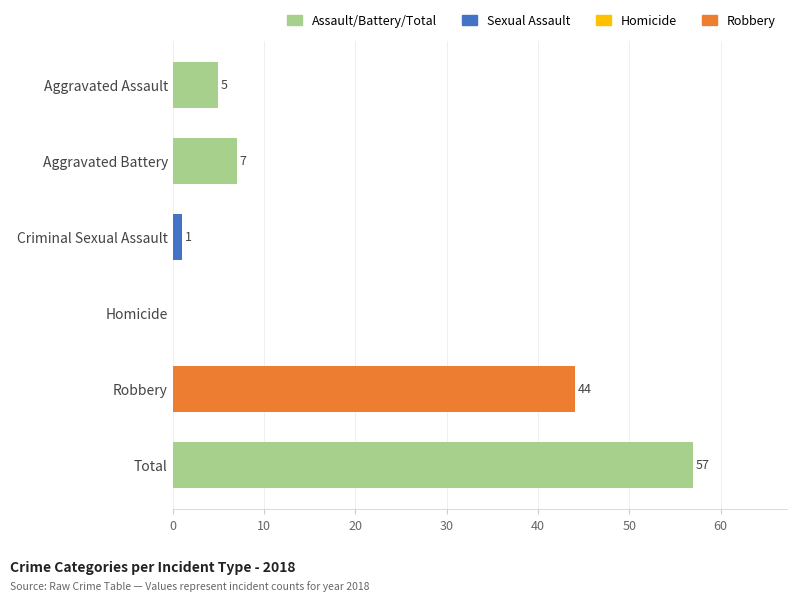

Does the chart contain stacked bars?

No